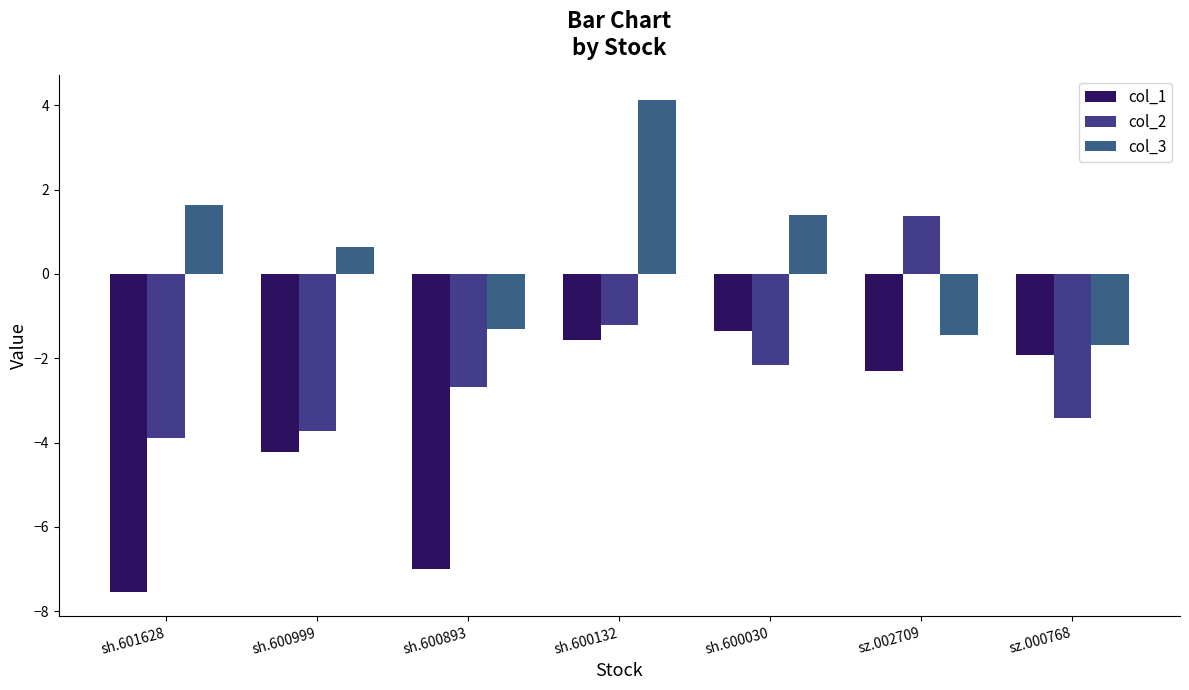

Which category has the lowest value in the col_3 series?

sz.000768